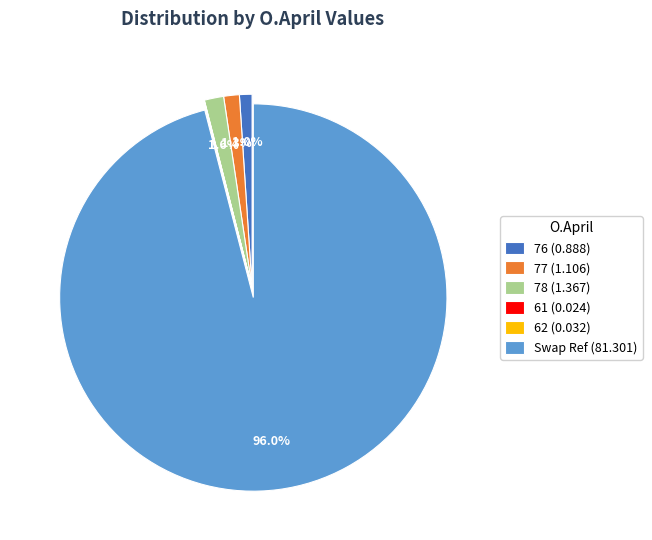

How much of the chart is everything except 77 (1.106)?

98.7%